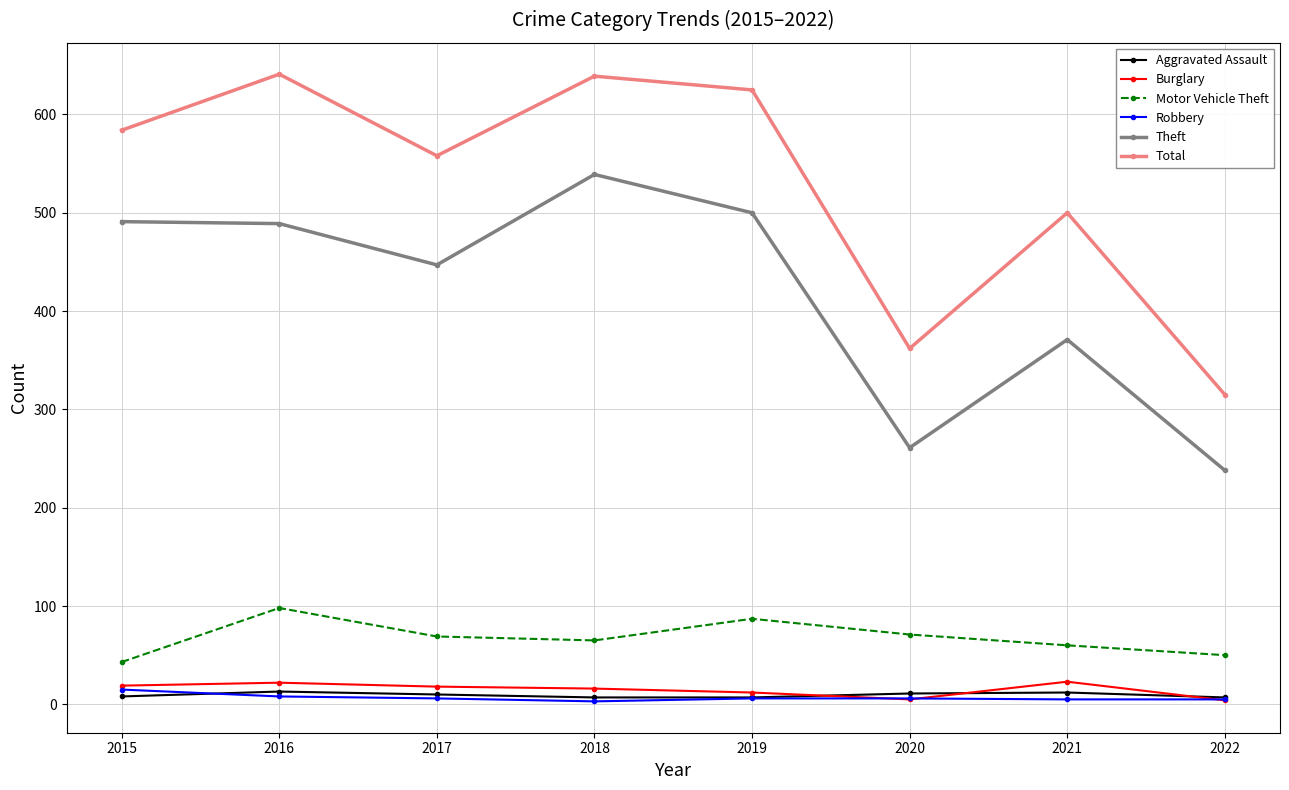

What is the difference between the Burglary values at 2022 and 2018?

12